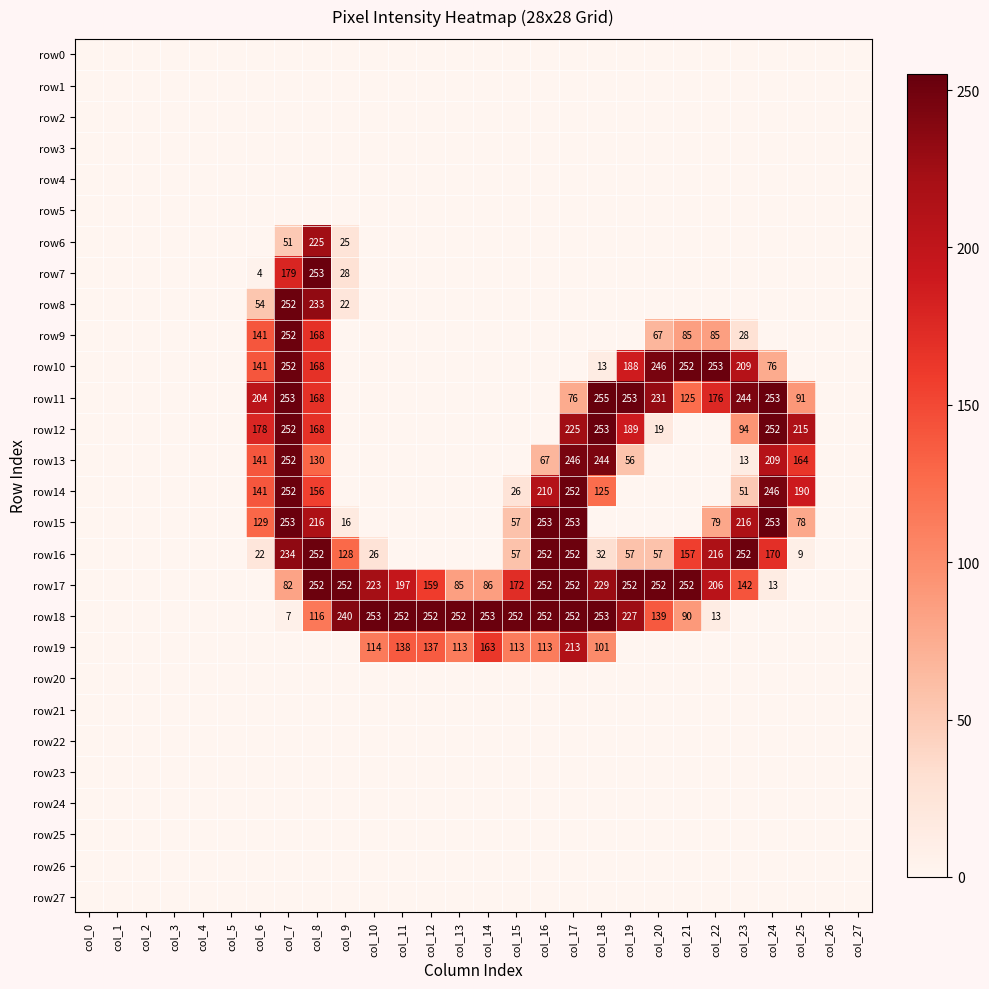

Is it true that row10 equals 262 at col_19?

False